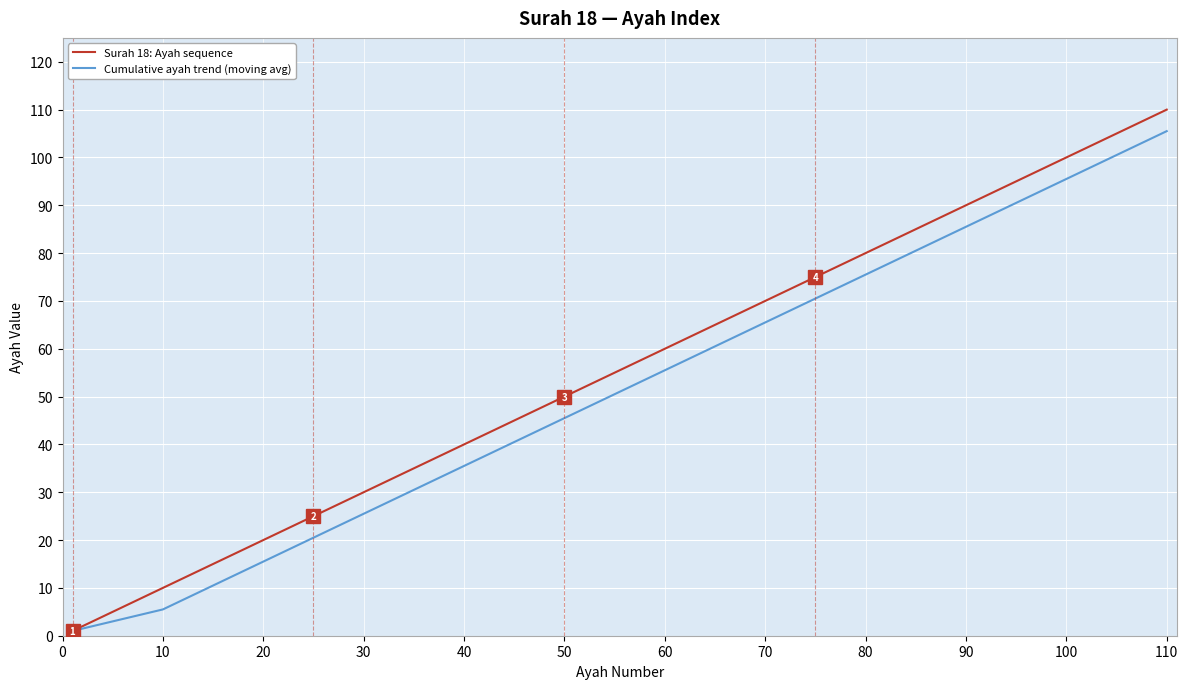

What is the highest value of the Surah 18: Ayah sequence series?

110.0